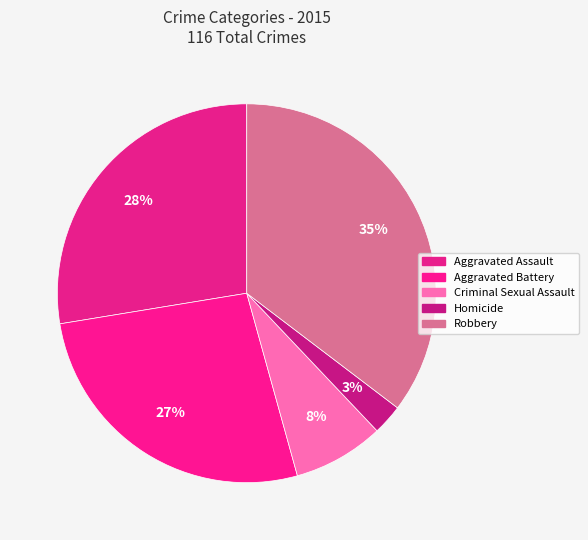

To the nearest percent, what is the combined percentage of Aggravated Assault and Criminal Sexual Assault?

35%